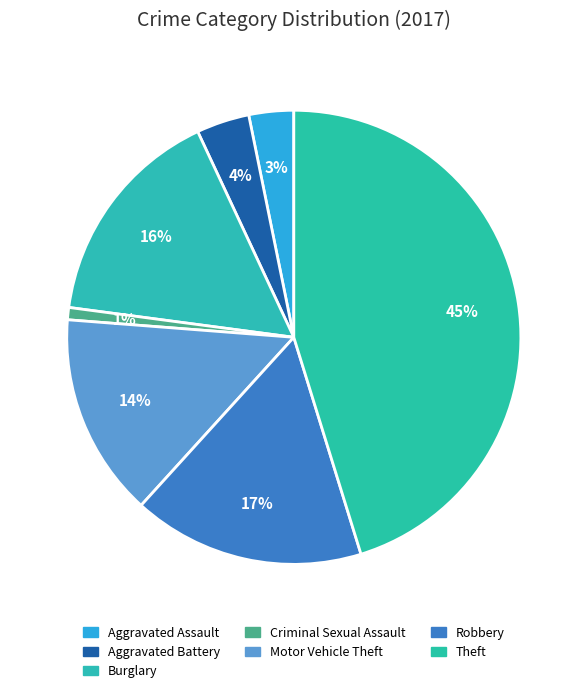

What is the smallest slice in the pie chart?

Criminal Sexual Assault